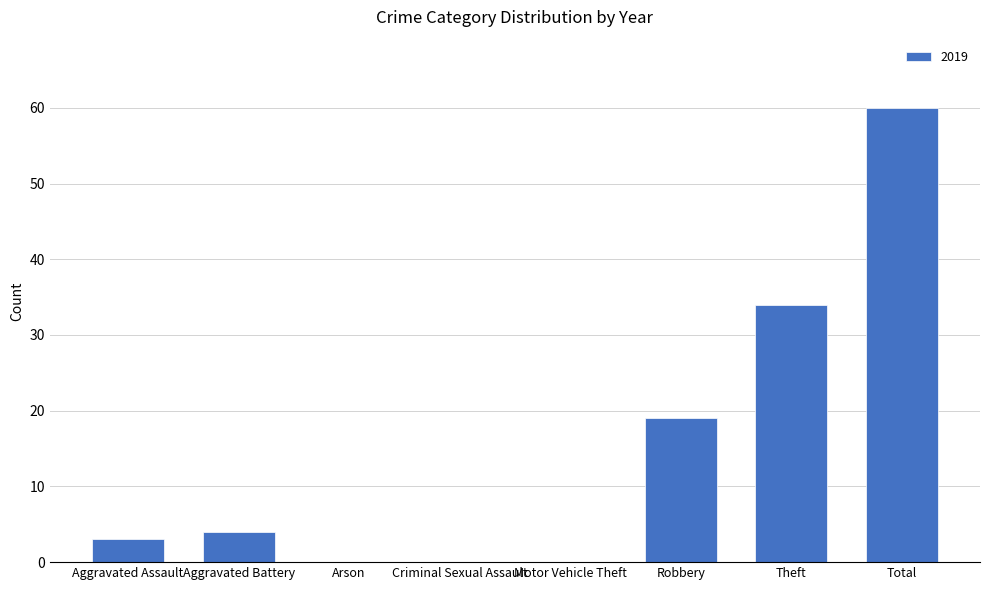

What is the sum of the values at Motor Vehicle Theft and Total?

60